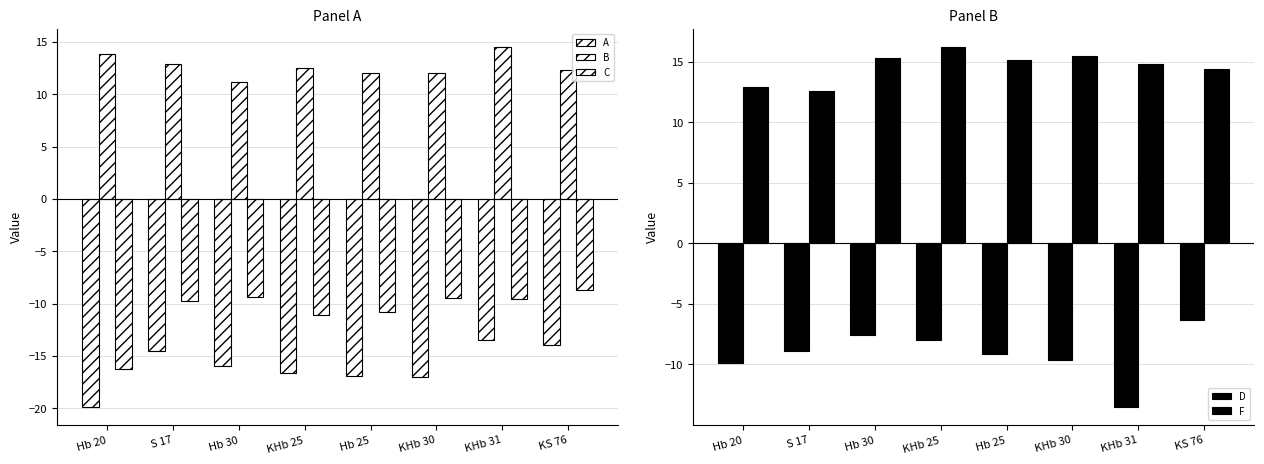

What is the smallest value displayed?

-19.9